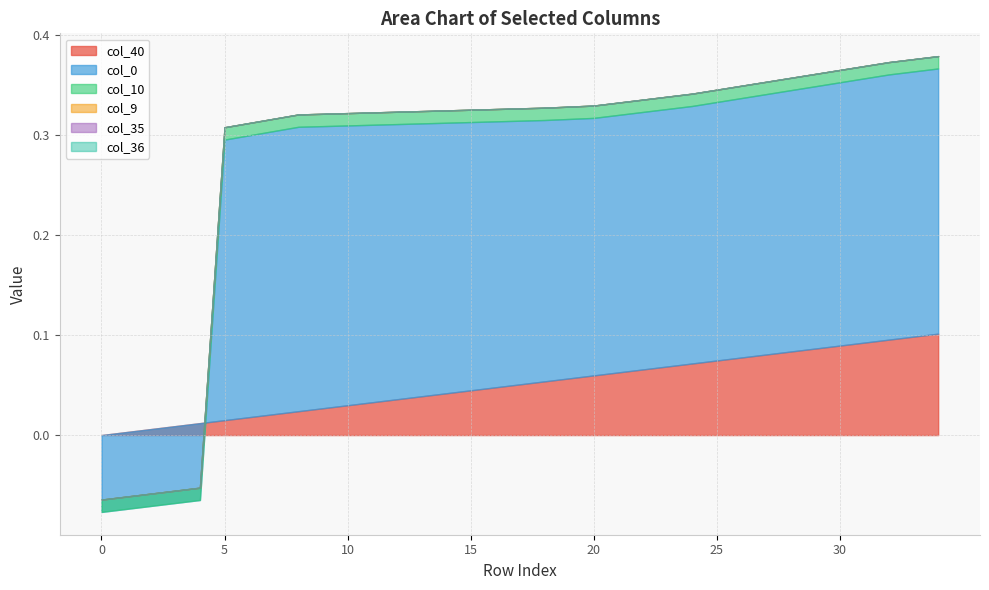

What is the greatest value displayed?

0.3